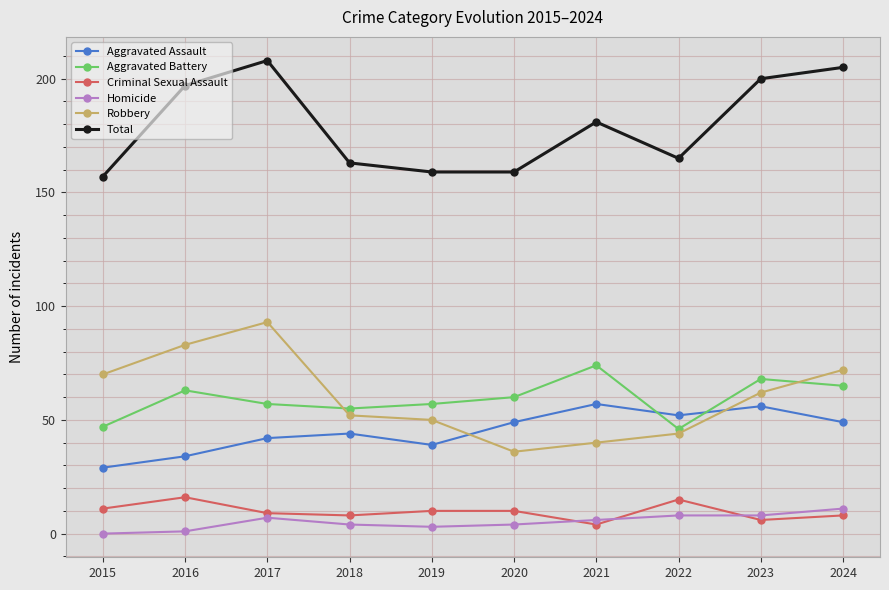

Which series changed the most between 2022 and 2023?

Total